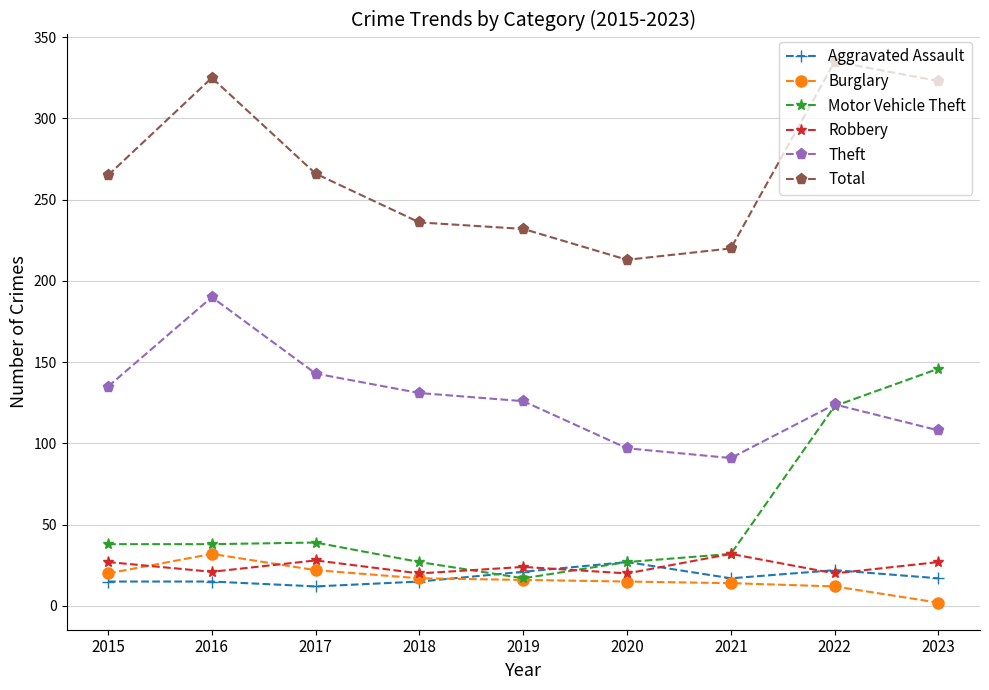

True or false: Motor Vehicle Theft and Total cross at least once.

False